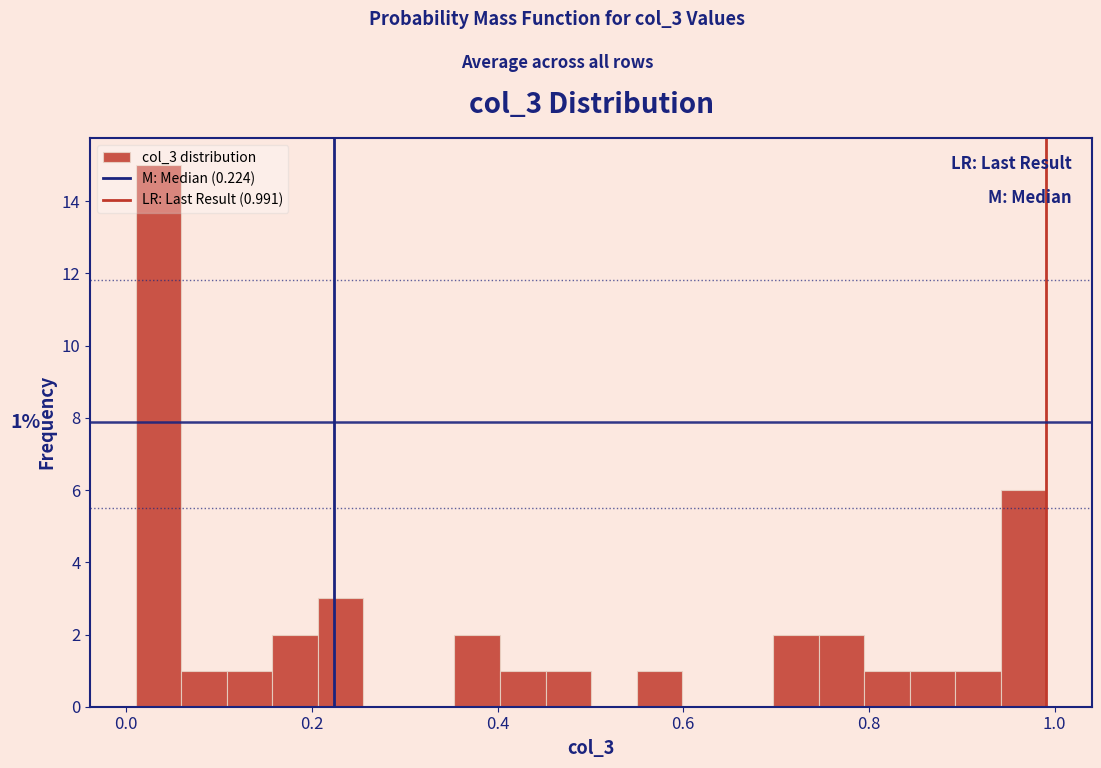

Read against the x-axis, roughly where is the centre of the tallest bar?

0.04